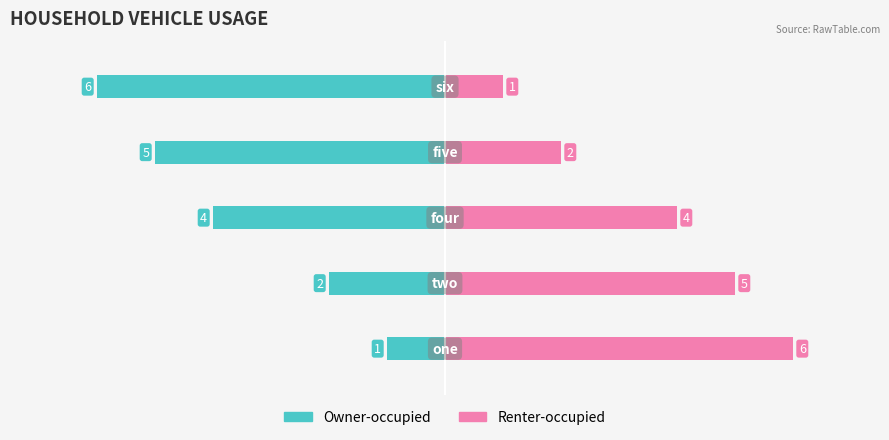

What is the difference between the Renter-occupied values at 3 and 0?

4